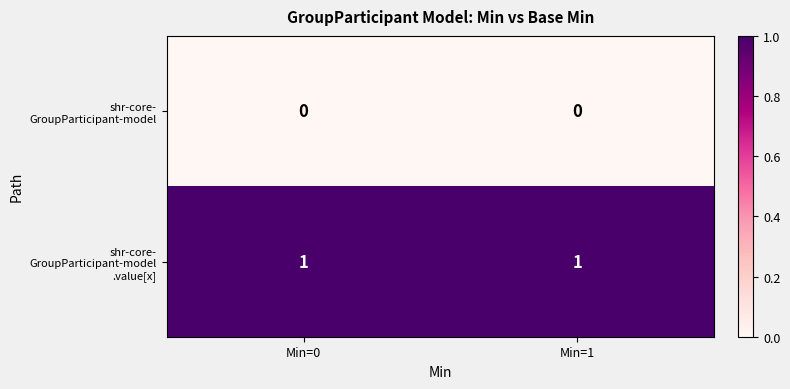

What is the greatest value displayed?

1